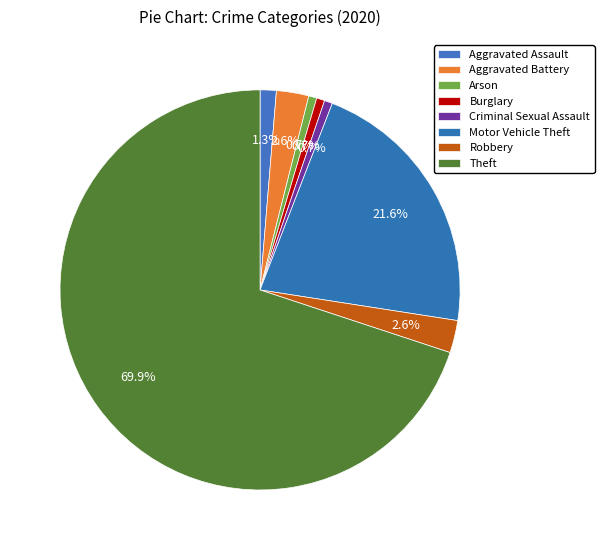

To the nearest percent, what is the difference between the largest and smallest slice percentages?

69%